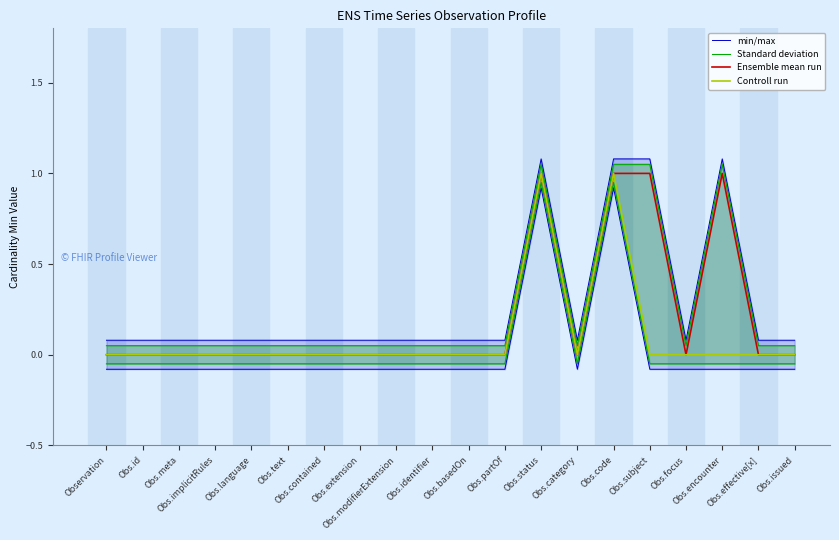

At which category is the sum across all series the highest?

Obs.status